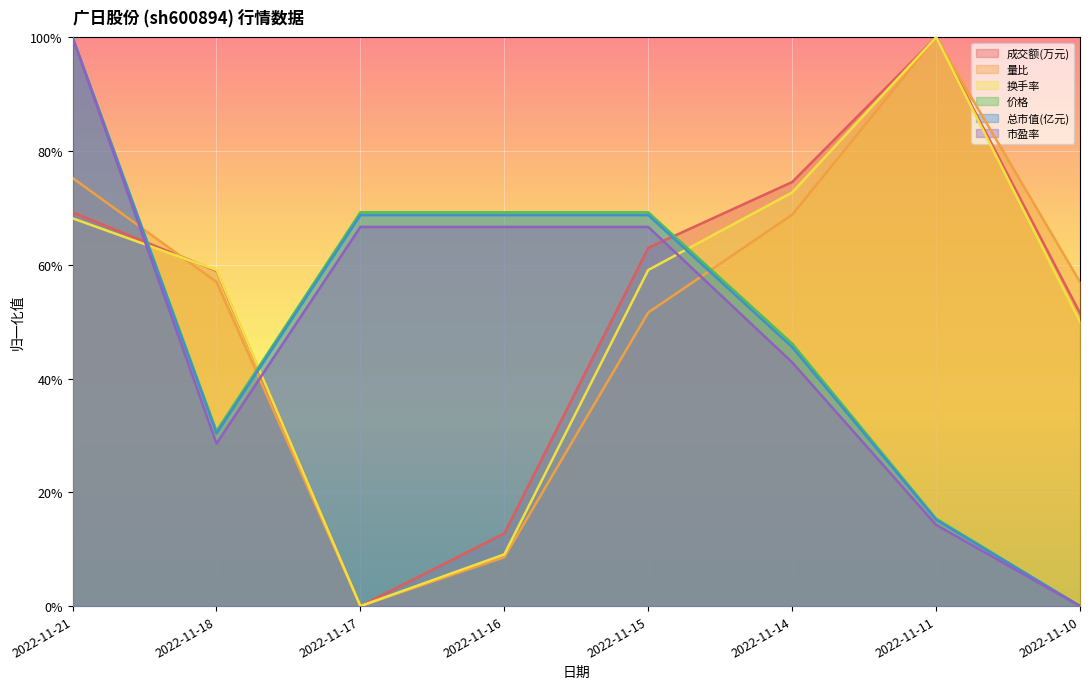

What are all the series names shown in the legend?

成交额(万元), 量比, 换手率, 价格, 总市值(亿元), 市盈率